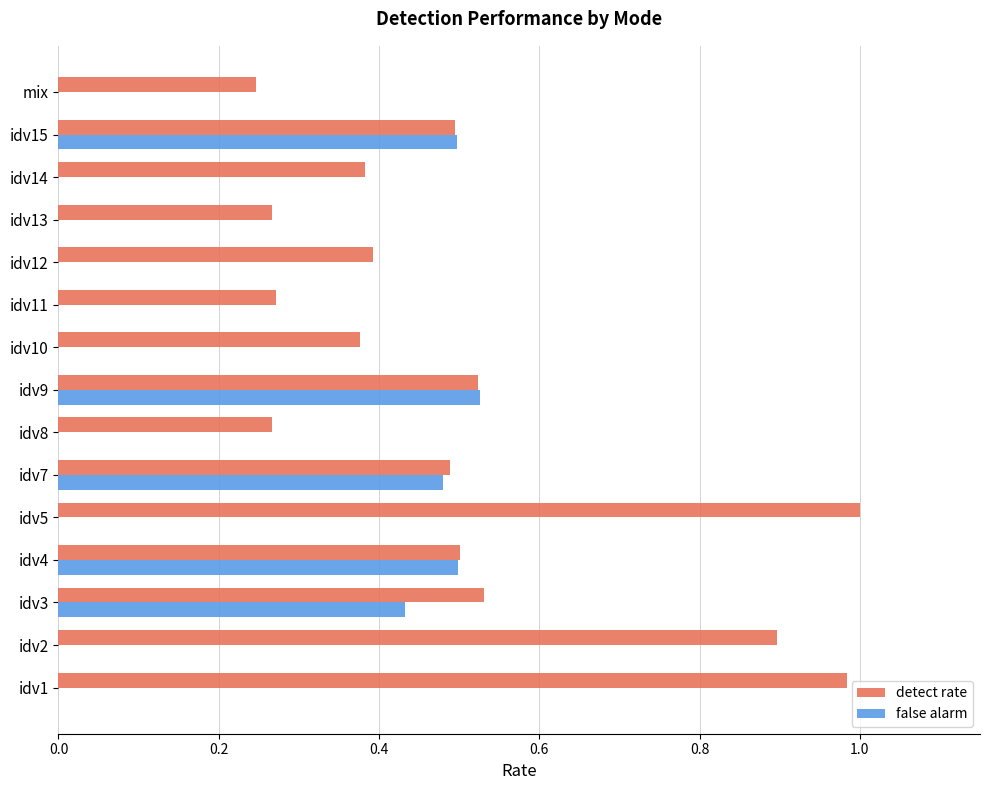

Which series changed the most between idv4 and idv11?

false alarm